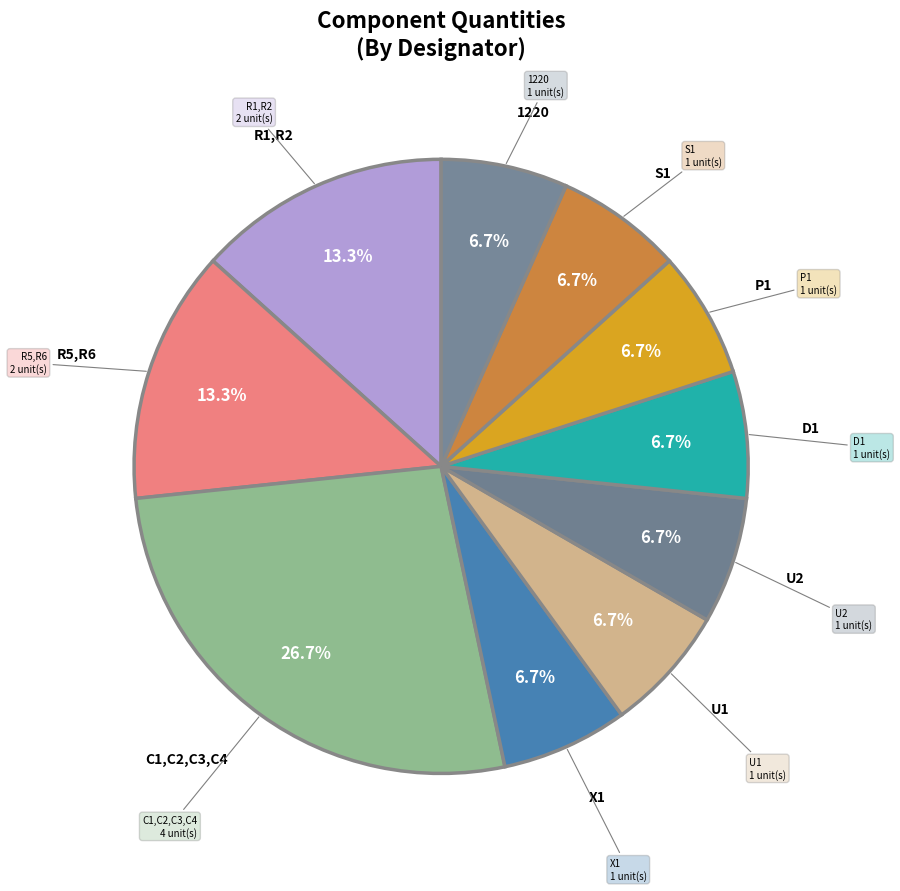

Count the number of slices in the pie.

10